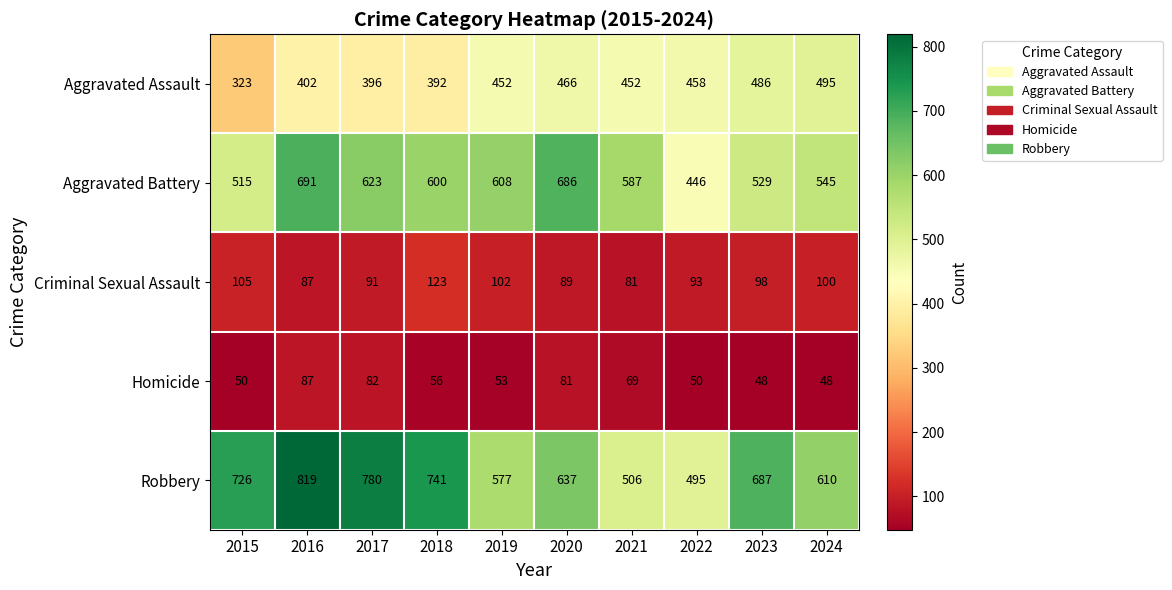

What is the difference between the maximum and second lowest values in the Criminal Sexual Assault series?

36